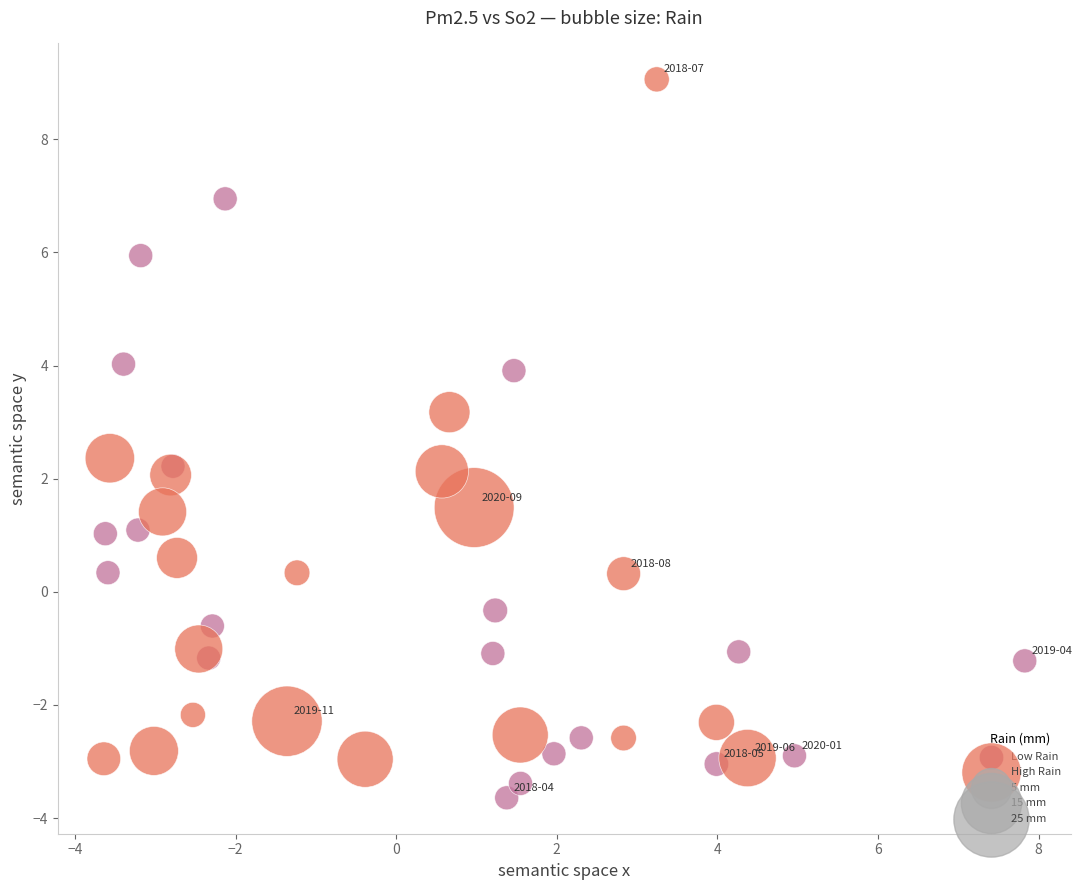

Which series has the largest Y range (max minus min)?

High Rain